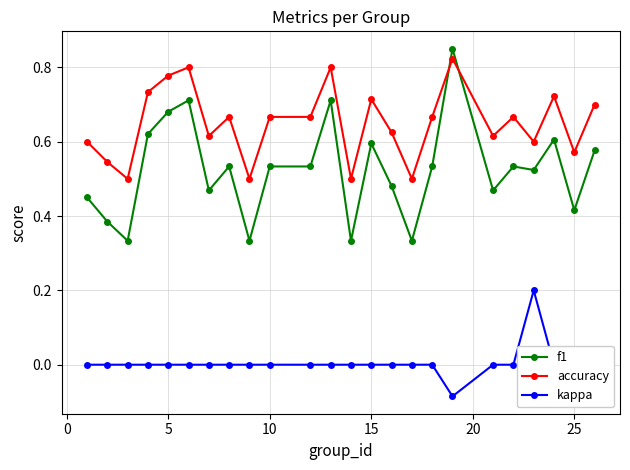

True or false: kappa and f1 cross at least once.

False